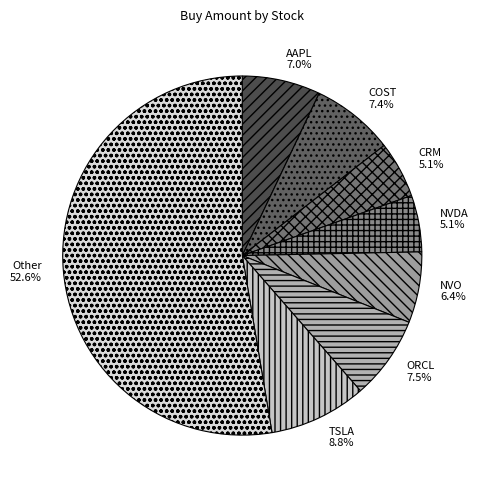

Does any single category account for the majority?

Yes